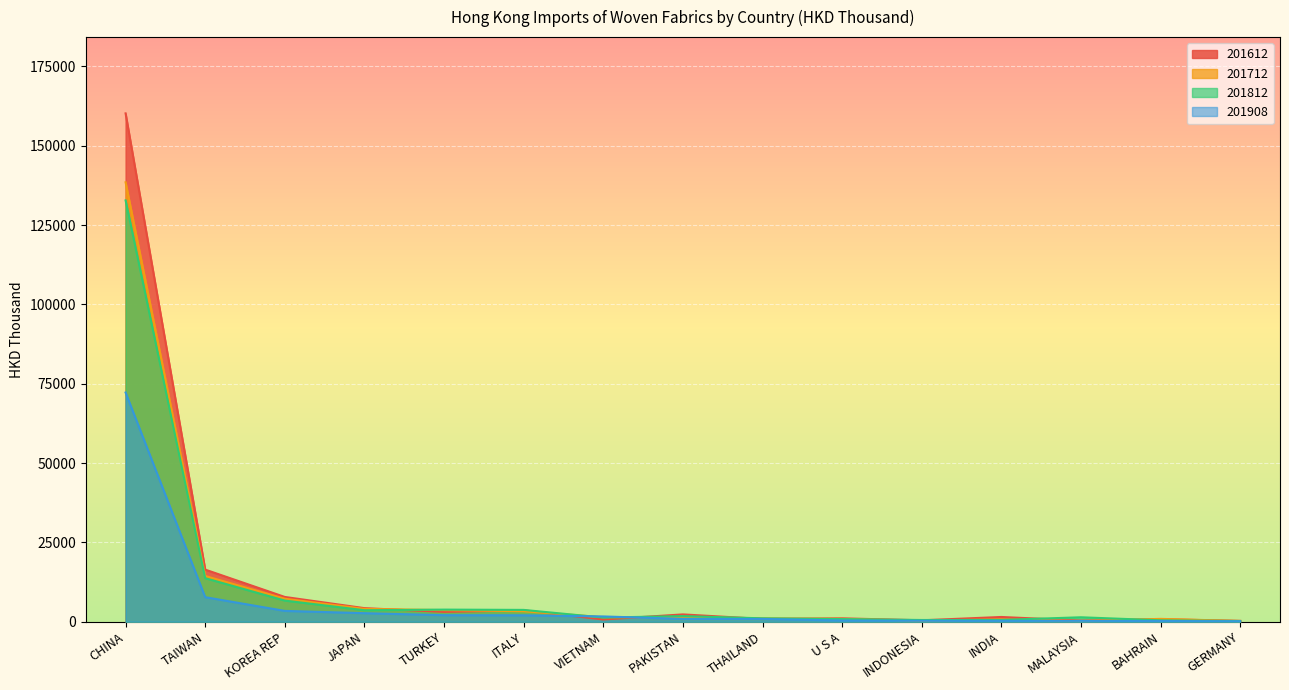

What is the value of the 201712 point at the 3rd from the left?

7239.9